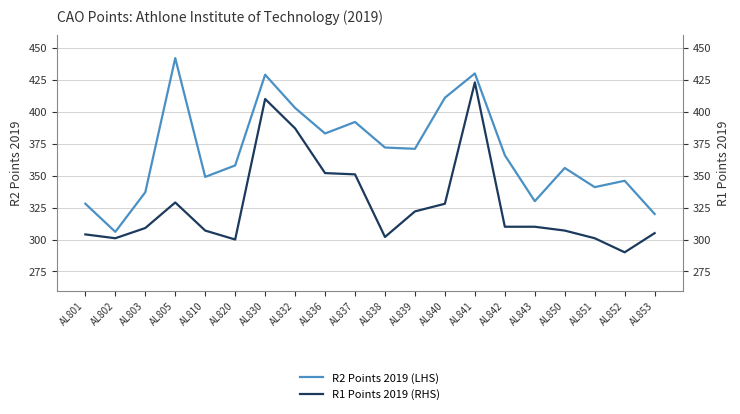

Which series has the largest total across all categories?

R2 Points 2019 (LHS)